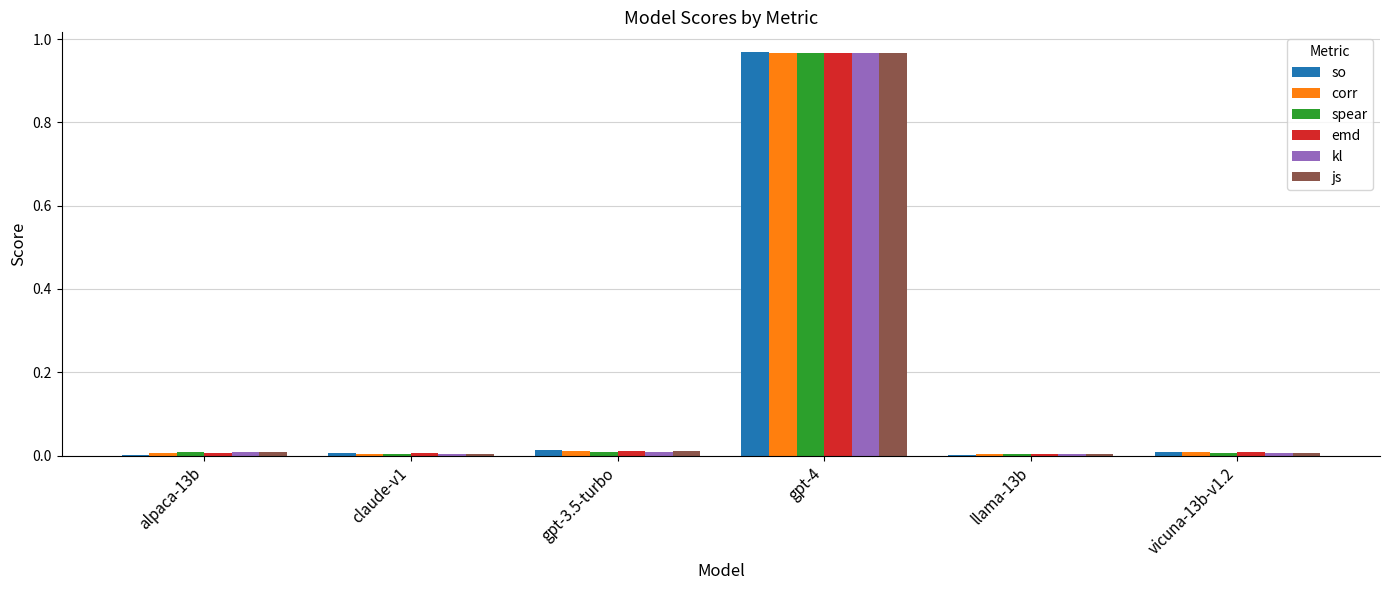

What is the total value across all series at gpt-4?

5.8